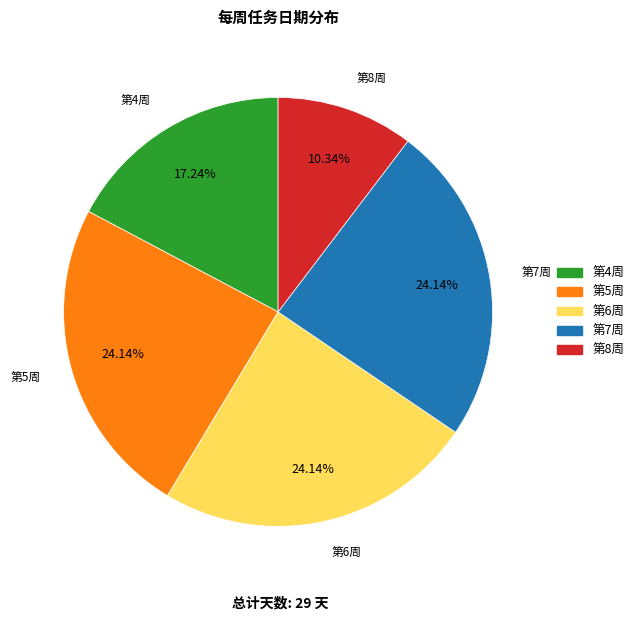

Is there any slice that represents more than half of the pie?

No